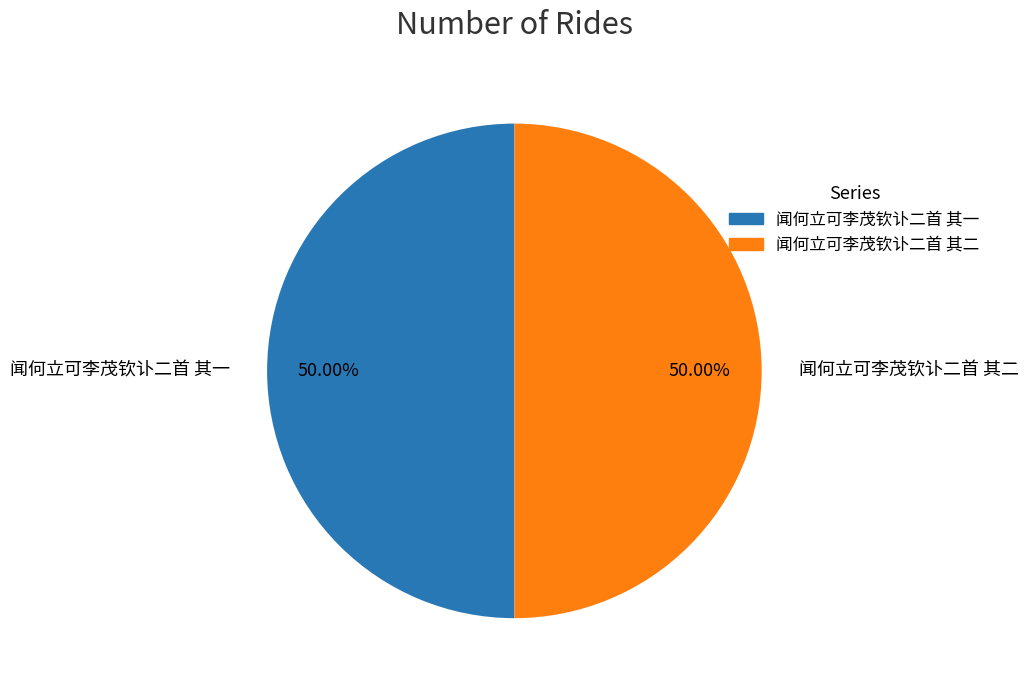

What is the ratio of the value at 闻何立可李茂钦讣二首 其二 to the value at 闻何立可李茂钦讣二首 其一?

1.0